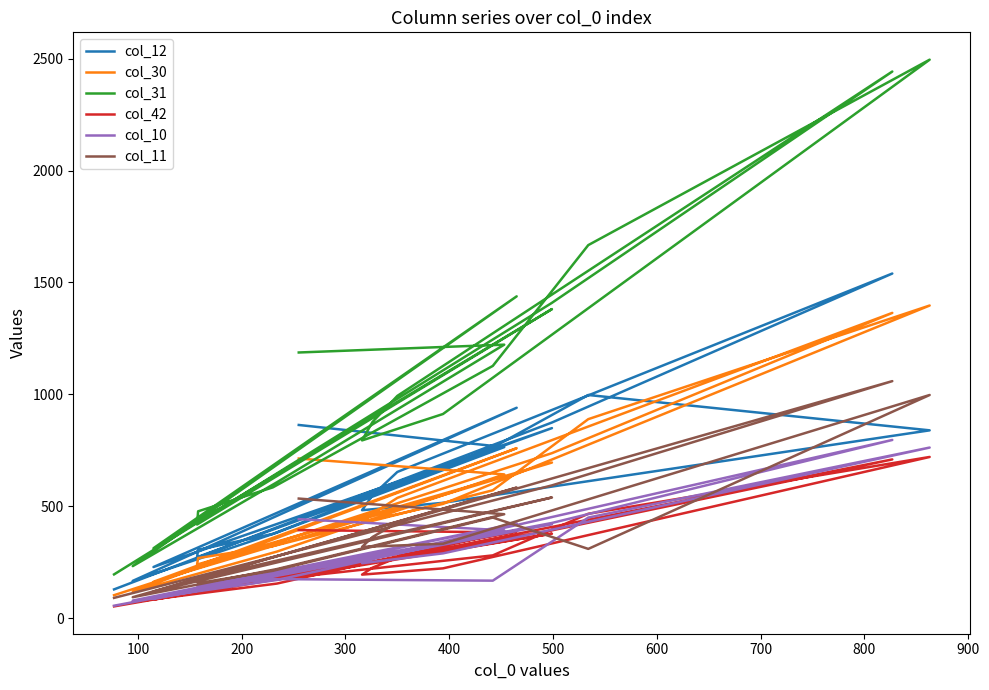

Does the chart have visible grid lines?

No